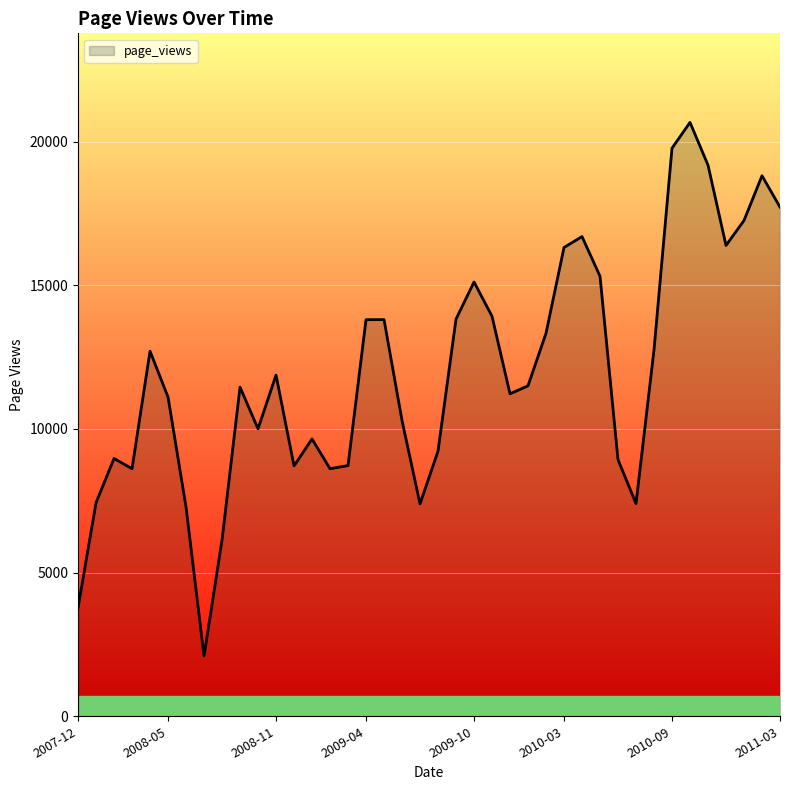

What is the greatest value displayed?

20667